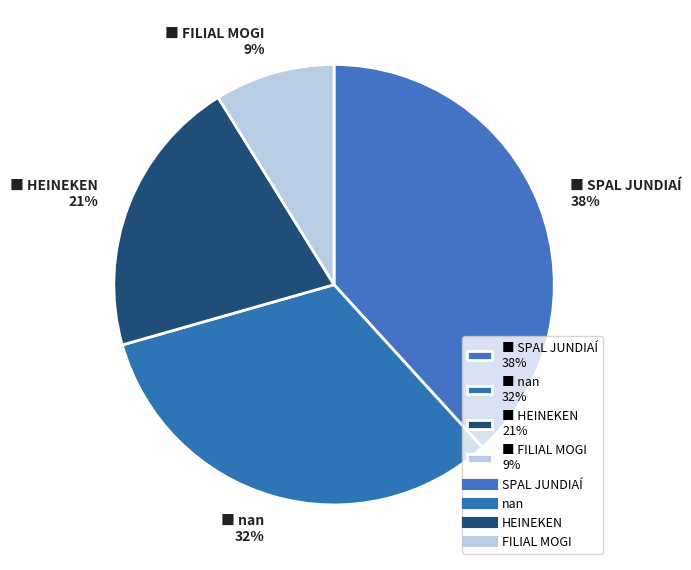

To the nearest percent, what is the average slice percentage?

25%